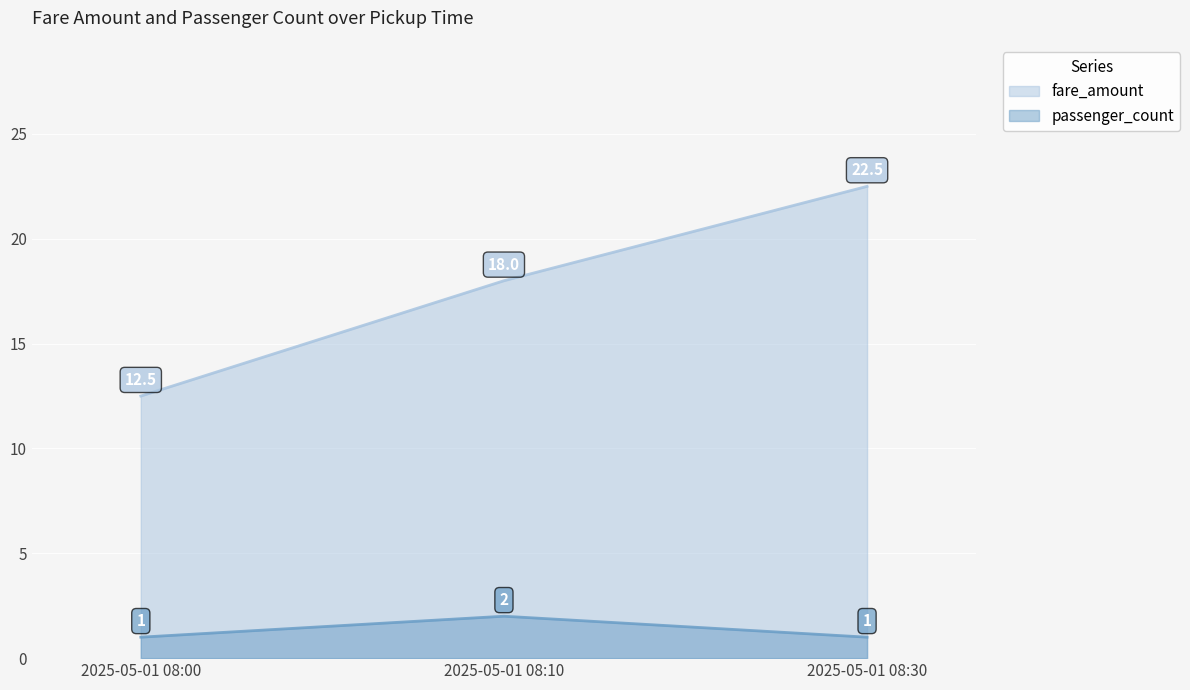

Reading left to right, transcribe all the data shown in this chart.

fare_amount: 12.5	18.0	22.5
passenger_count: 1.0	2.0	1.0